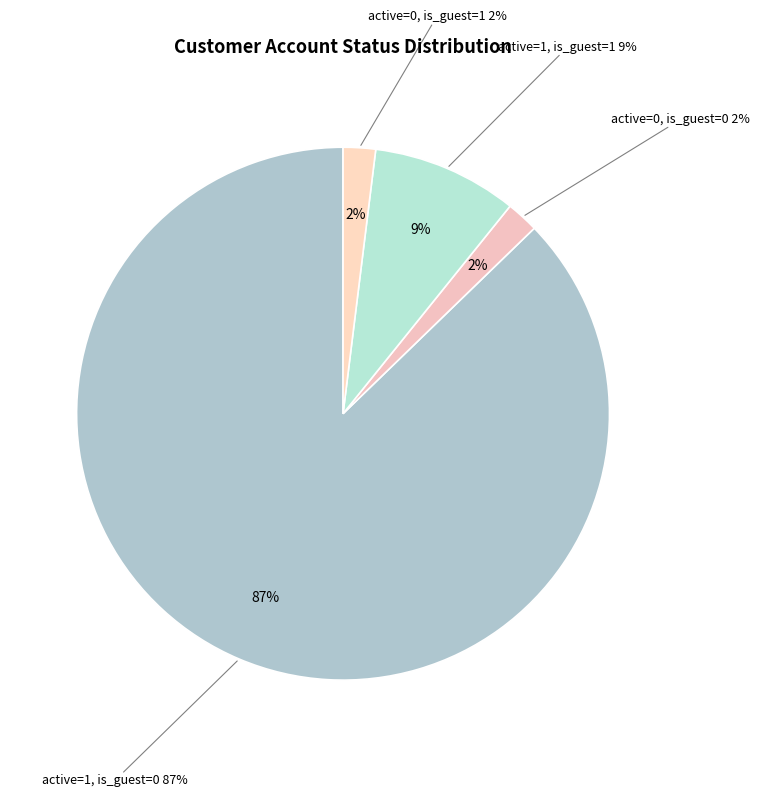

Is it true that active=0, is_guest=0 is 2% of the pie?

True